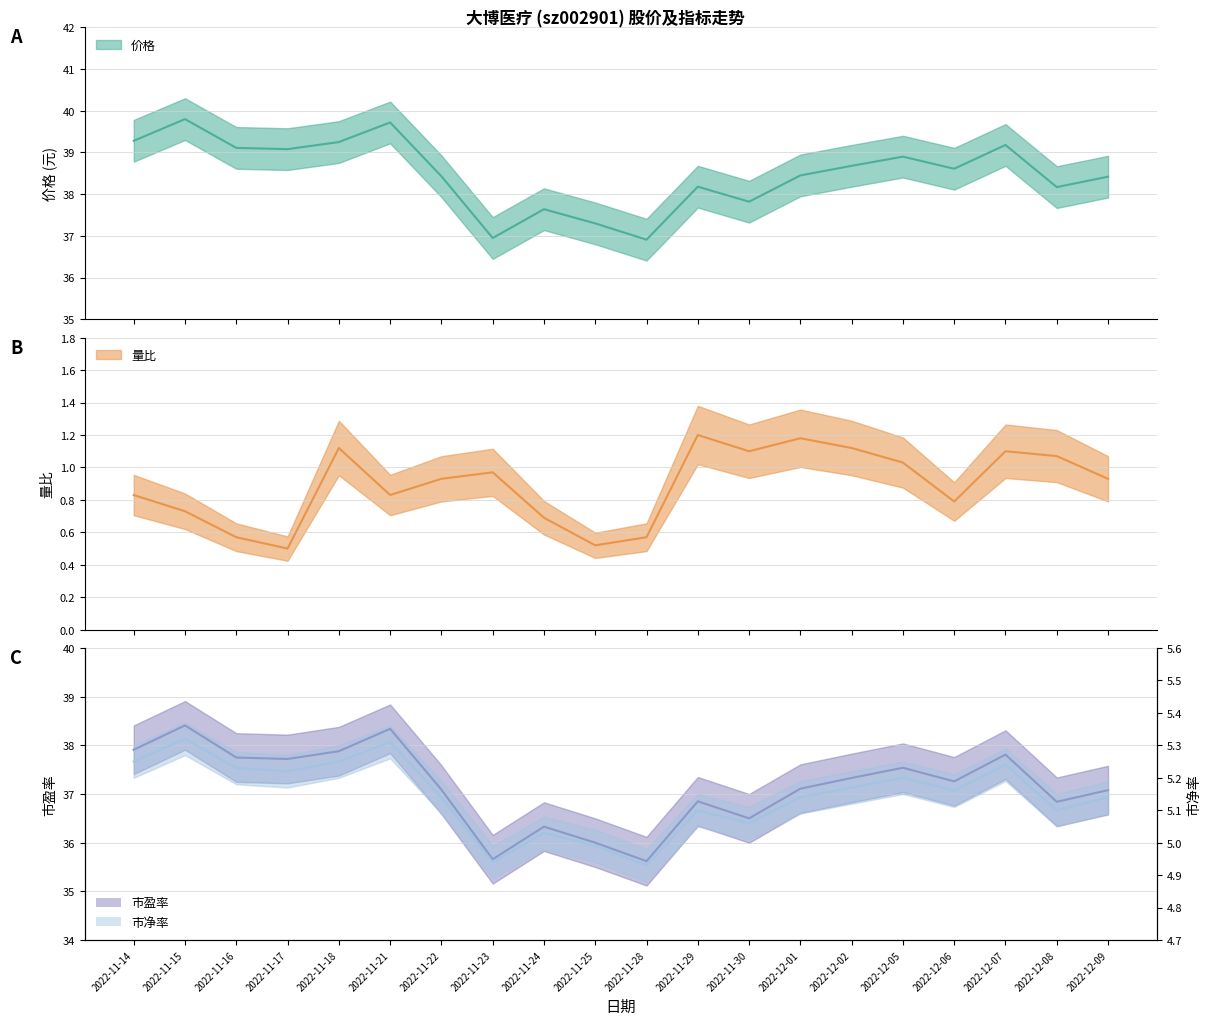

What position from the right is 2022-11-23?

13